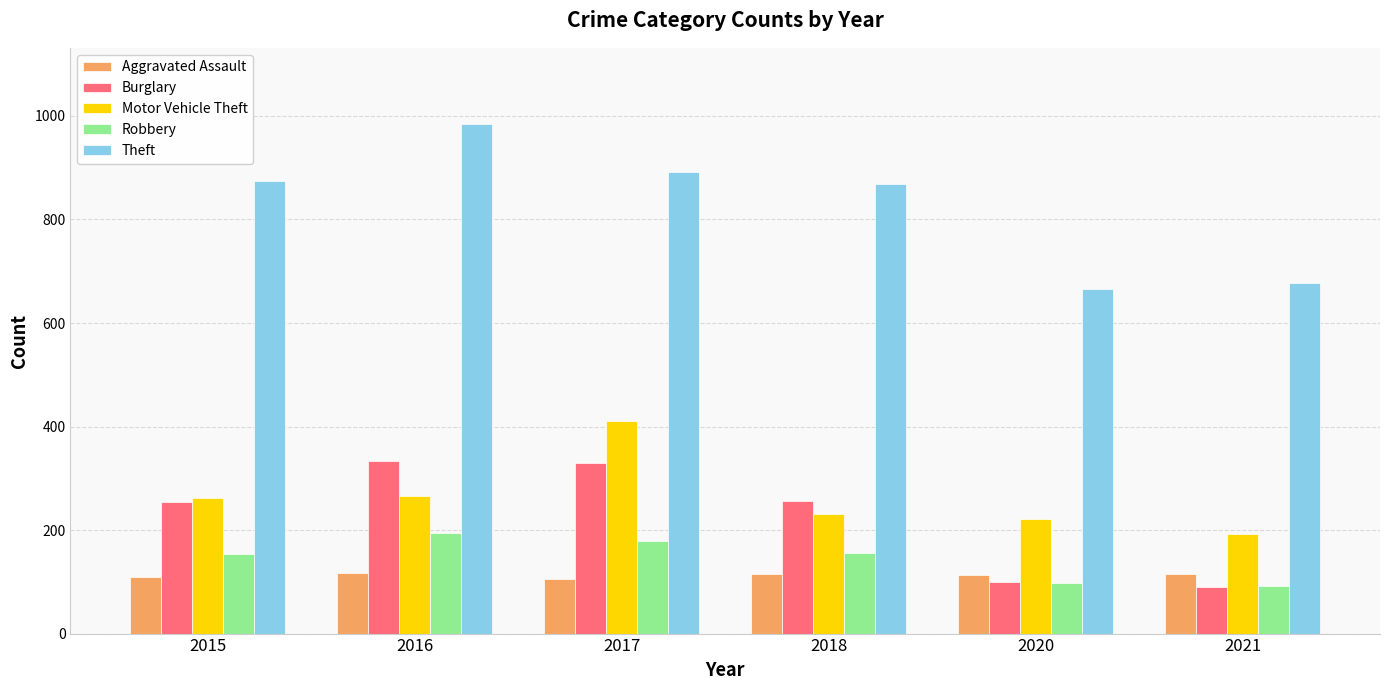

List the series in order of their peak value, lowest first.

Aggravated Assault, Robbery, Burglary, Motor Vehicle Theft, Theft